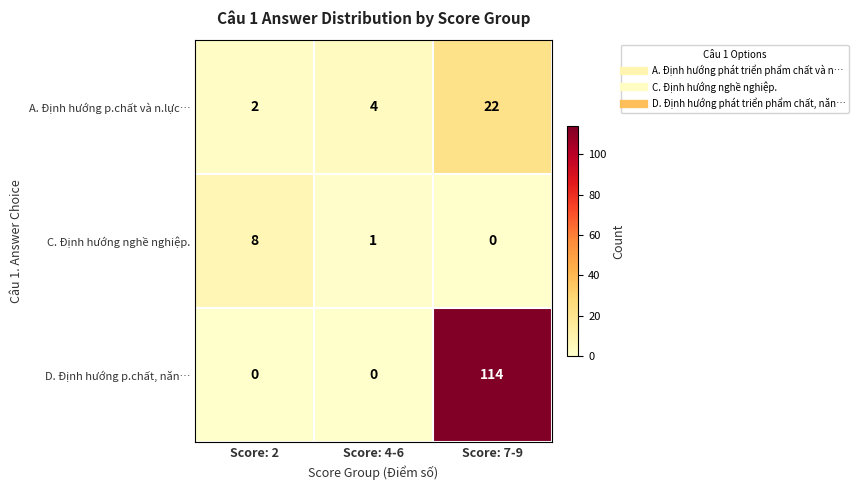

Rank the series by their maximum value, from lowest to highest.

C. Định hướng nghề nghiệp., A. Định hướng p.chất và n.lực…, D. Định hướng p.chất, năn…